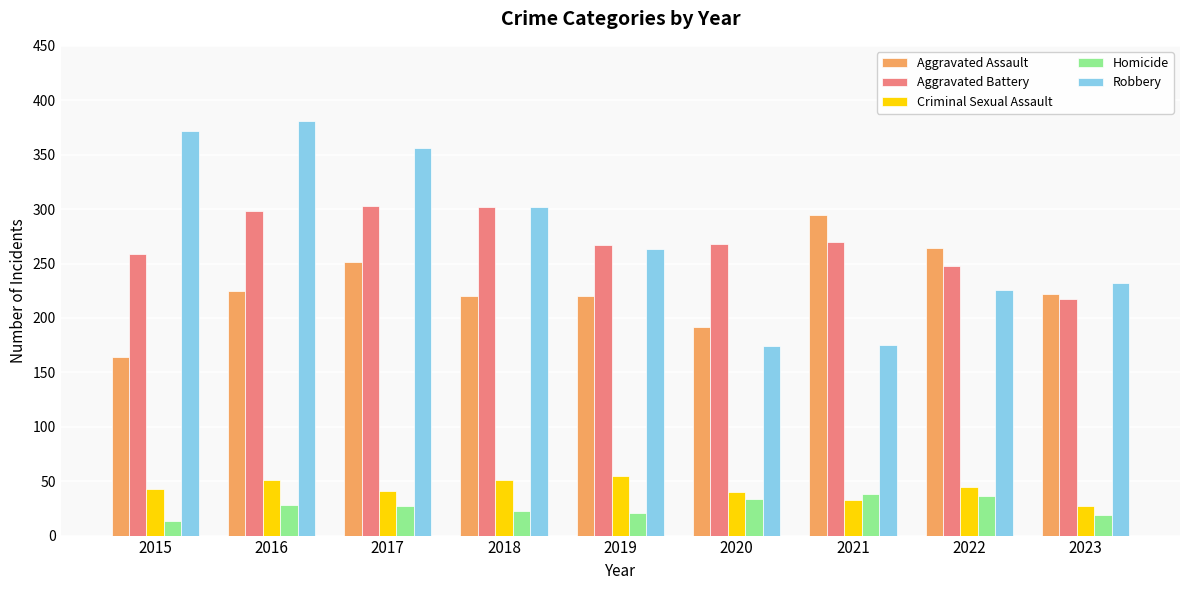

How many bars are there in total?

45